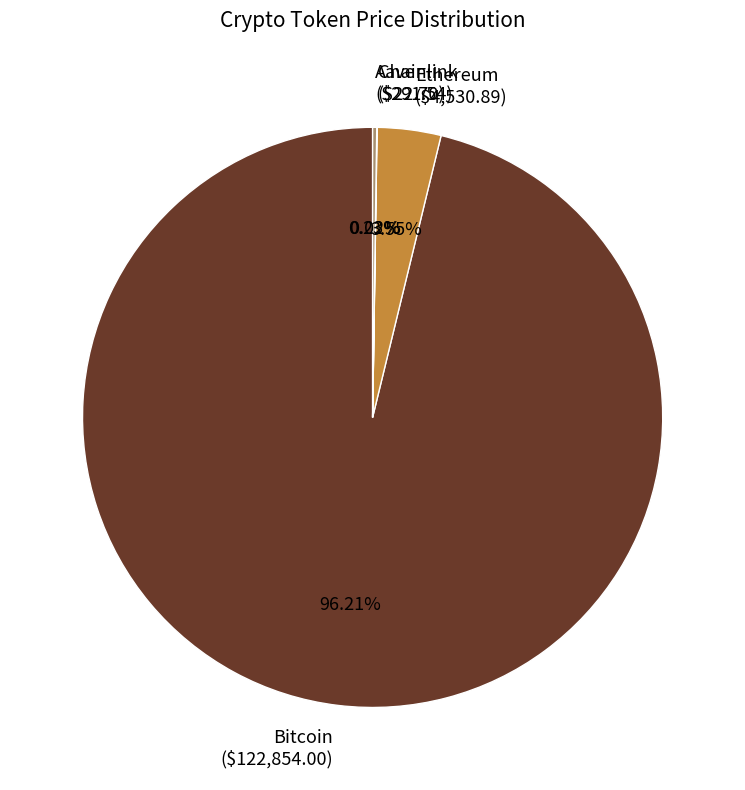

To the nearest percent, what portion does Ethereum represent?

4%